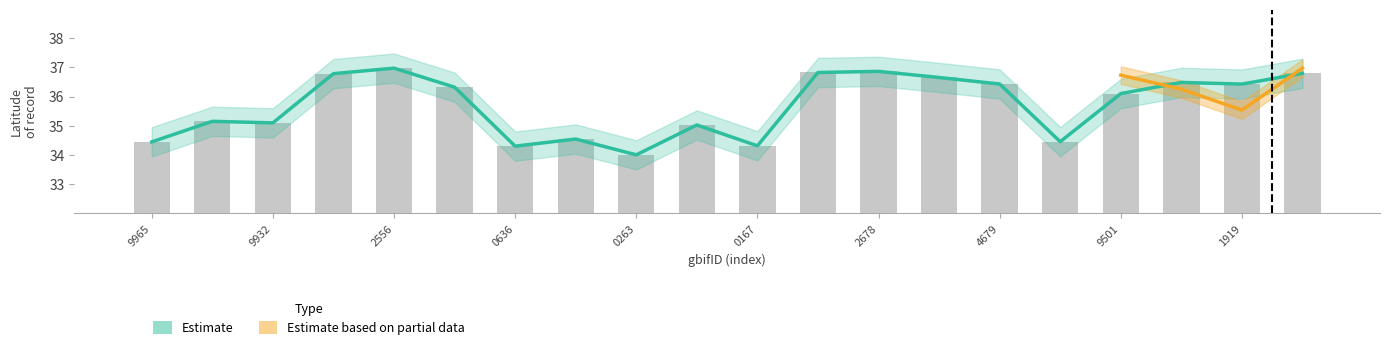

What is the label of the 19th bar from the right?

1846484925